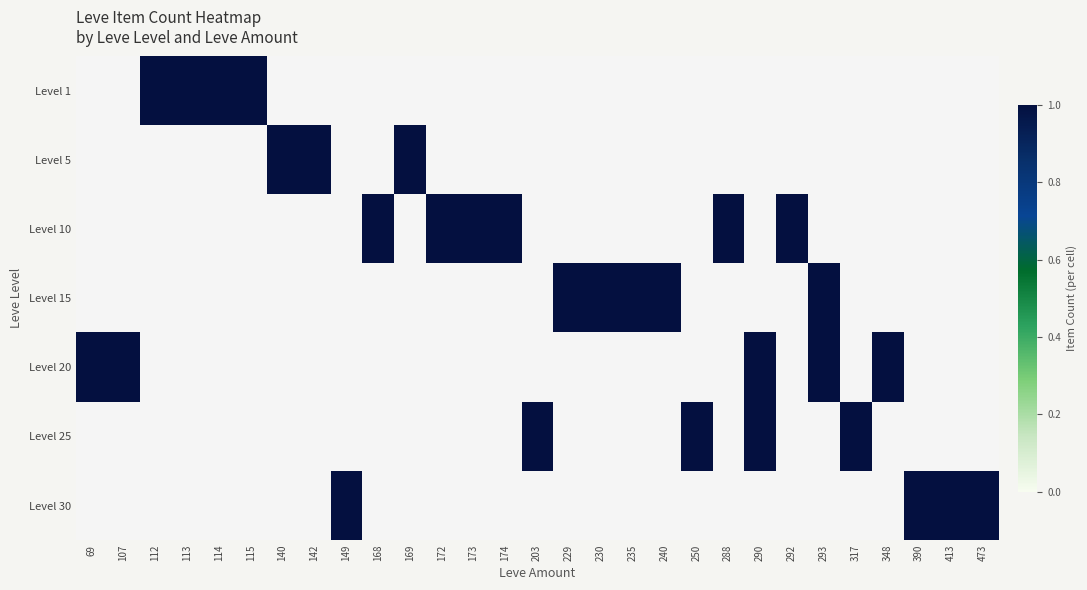

Reading left to right, list all the values displayed in this chart.

Level 1: 69=0	107=0	112=1	113=1	114=1	115=1	140=0	142=0	149=0	168=0	169=0	172=0	173=0	174=0	203=0	229=0	230=0	235=0	240=0	250=0	288=0	290=0	292=0	293=0	317=0	348=0	390=0	413=0	473=0
Level 5: 69=0	107=0	112=0	113=0	114=0	115=0	140=1	142=1	149=0	168=0	169=1	172=0	173=0	174=0	203=0	229=0	230=0	235=0	240=0	250=0	288=0	290=0	292=0	293=0	317=0	348=0	390=0	413=0	473=0
Level 10: 69=0	107=0	112=0	113=0	114=0	115=0	140=0	142=0	149=0	168=1	169=0	172=1	173=1	174=1	203=0	229=0	230=0	235=0	240=0	250=0	288=1	290=0	292=1	293=0	317=0	348=0	390=0	413=0	473=0
Level 15: 69=0	107=0	112=0	113=0	114=0	115=0	140=0	142=0	149=0	168=0	169=0	172=0	173=0	174=0	203=0	229=1	230=1	235=1	240=1	250=0	288=0	290=0	292=0	293=1	317=0	348=0	390=0	413=0	473=0
Level 20: 69=1	107=1	112=0	113=0	114=0	115=0	140=0	142=0	149=0	168=0	169=0	172=0	173=0	174=0	203=0	229=0	230=0	235=0	240=0	250=0	288=0	290=1	292=0	293=1	317=0	348=1	390=0	413=0	473=0
Level 25: 69=0	107=0	112=0	113=0	114=0	115=0	140=0	142=0	149=0	168=0	169=0	172=0	173=0	174=0	203=1	229=0	230=0	235=0	240=0	250=1	288=0	290=1	292=0	293=0	317=1	348=0	390=0	413=0	473=0
Level 30: 69=0	107=0	112=0	113=0	114=0	115=0	140=0	142=0	149=1	168=0	169=0	172=0	173=0	174=0	203=0	229=0	230=0	235=0	240=0	250=0	288=0	290=0	292=0	293=0	317=0	348=0	390=1	413=1	473=1